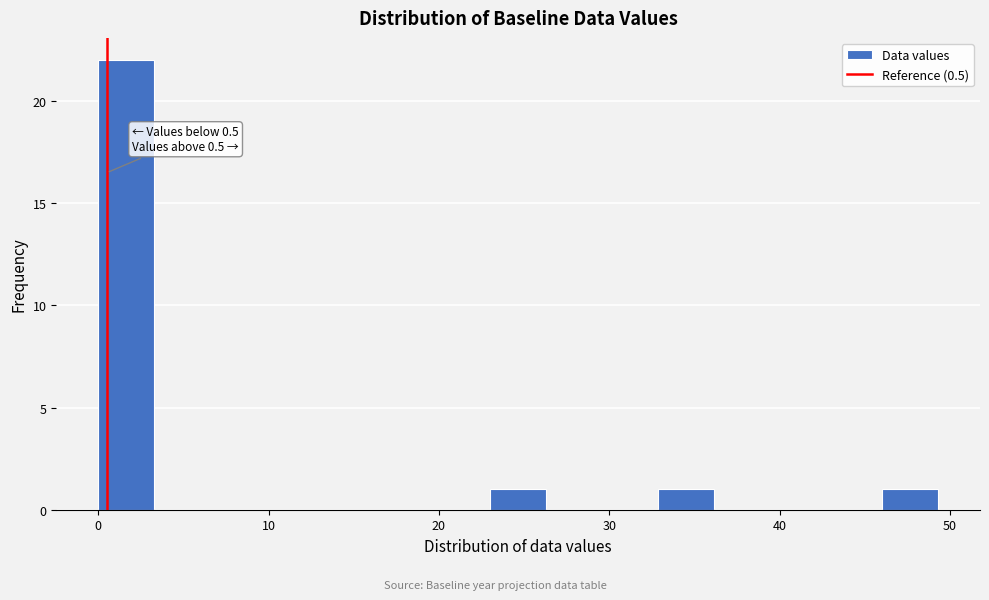

Around what value on the x-axis is the tallest bar? Give the approximate position of its centre, as read against the axis.

2